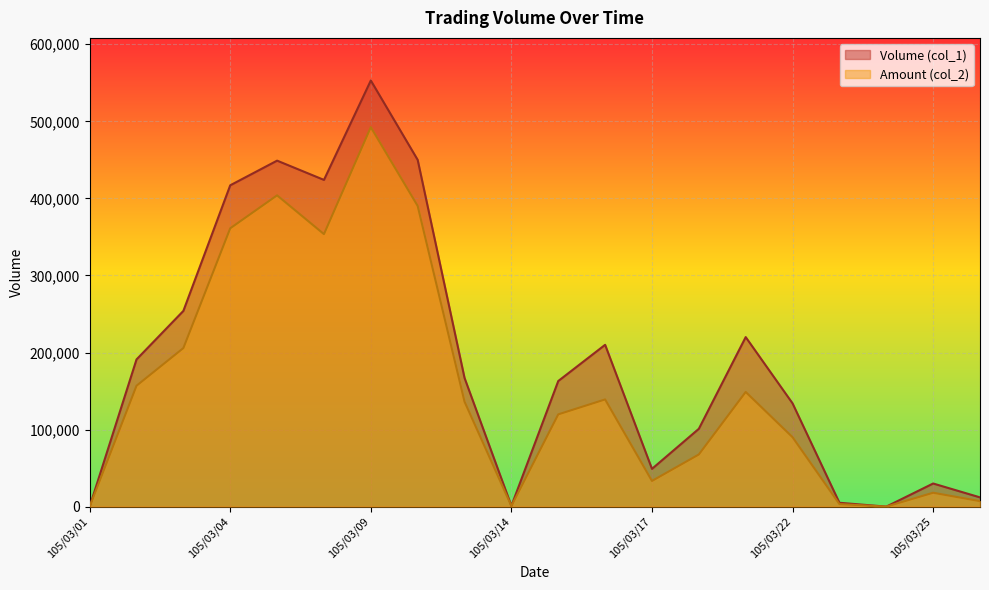

What is the greatest value displayed?

553000